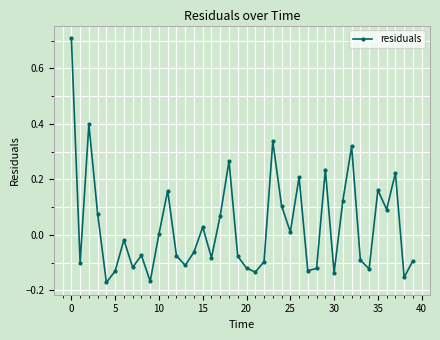

What is the difference between the maximum and second lowest values?

0.9